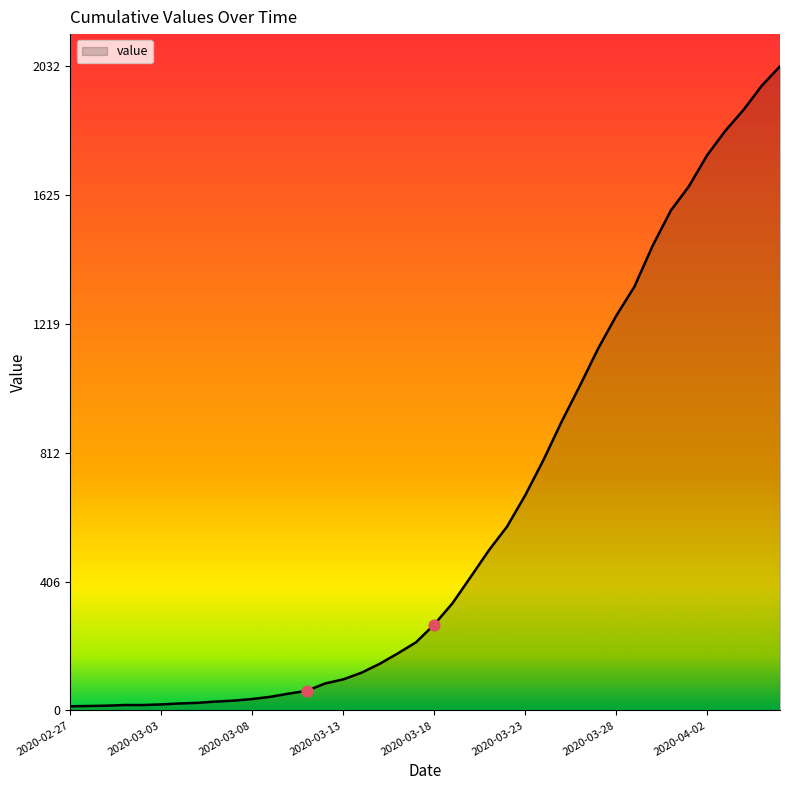

What is the maximum value shown in the chart?

2032